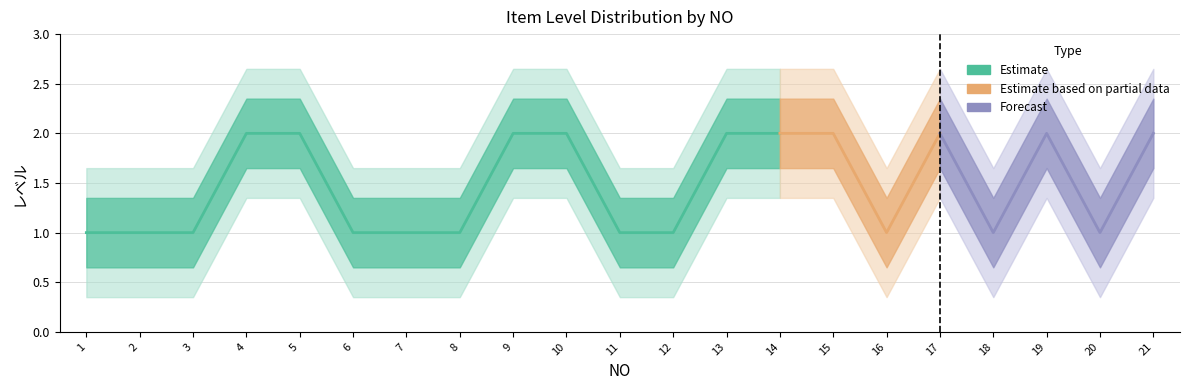

What is the difference between the second highest and minimum values?

1